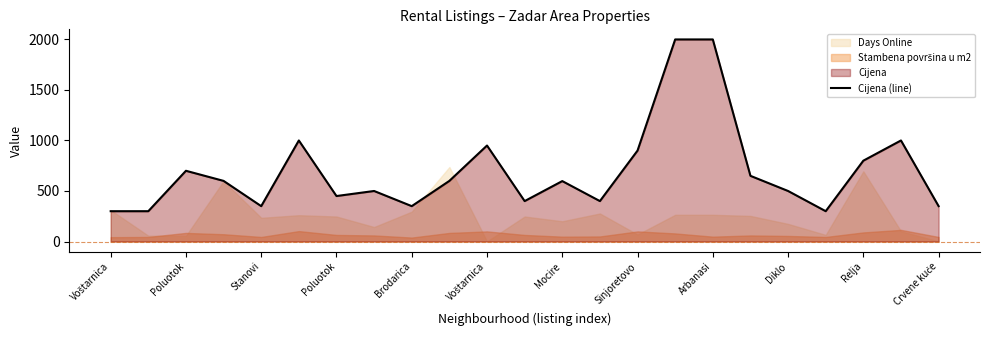

True or false: the data has more than 0 interior local peaks.

True